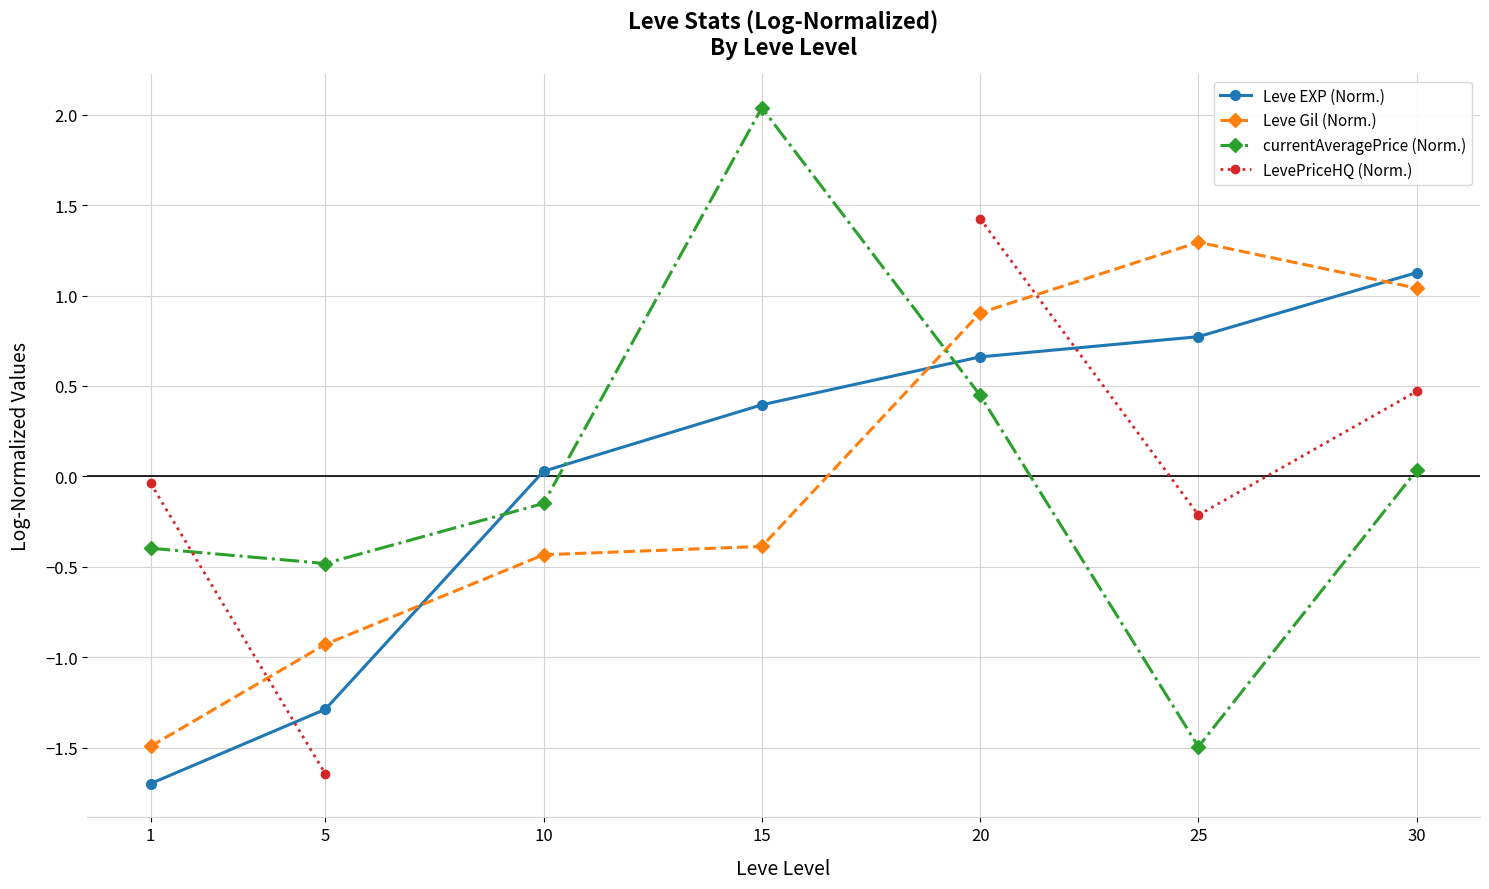

True or false: Leve EXP (Norm.) and Leve Gil (Norm.) intersect in this chart.

True